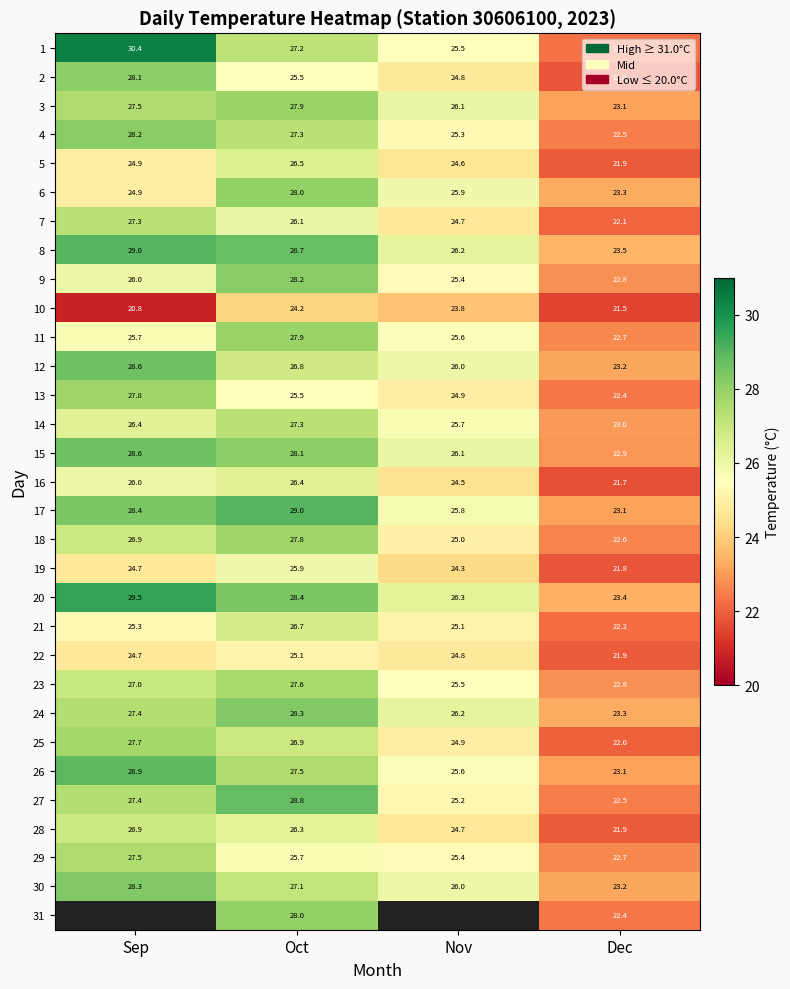

What is the difference between the 15 values at Dec and Nov?

3.2